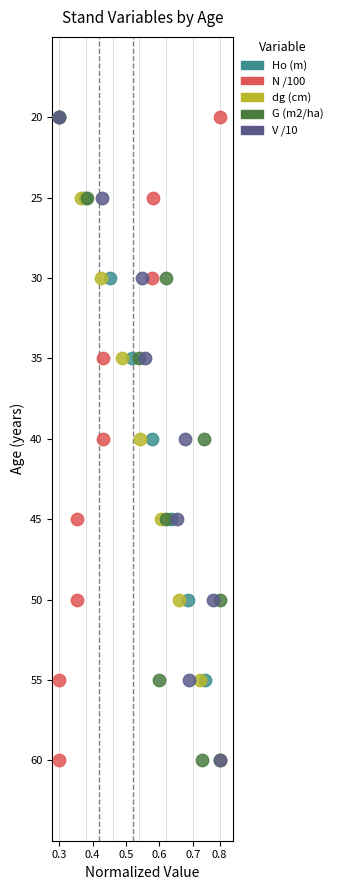

What are all the series names shown in the legend?

Ho (m), N /100, dg (cm), G (m2/ha), V /10